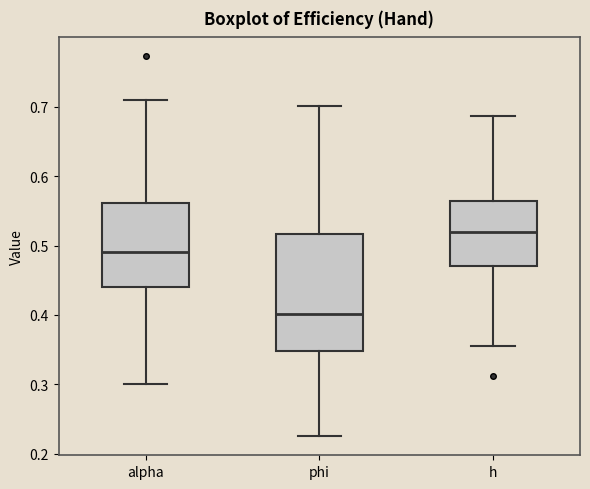

Reading left to right, read every box against the y-axis: the position of its median line, the range the box covers, and the ends of its whiskers. The values are not printed on the chart, so give them approximately, as read against the axis.

alpha: median 0.49, box 0.44 to 0.56, whiskers 0.30 to 0.71
phi: median 0.40, box 0.35 to 0.52, whiskers 0.23 to 0.70
h: median 0.52, box 0.47 to 0.56, whiskers 0.35 to 0.69